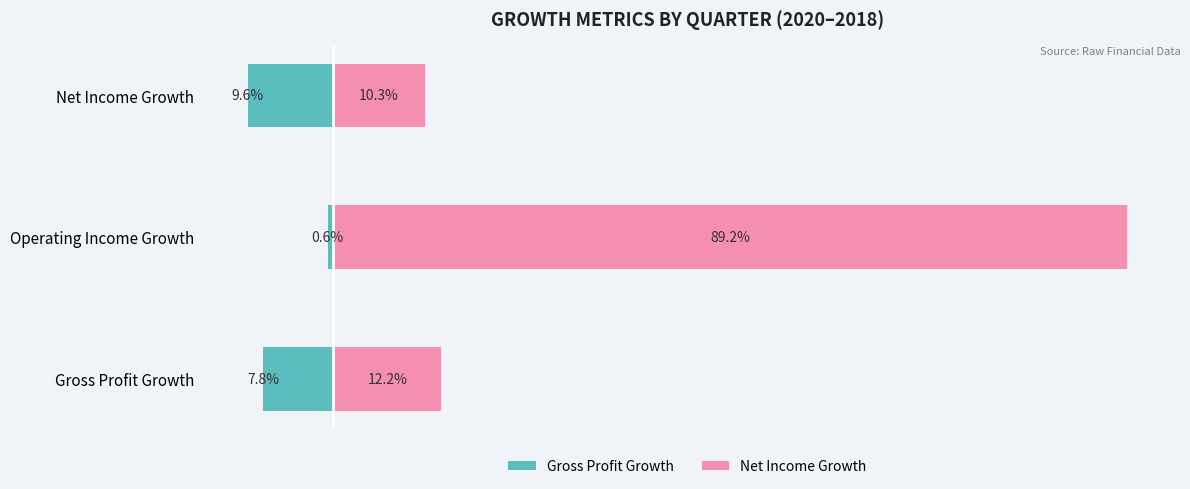

At which category is the sum across all series the highest?

Operating Income Growth